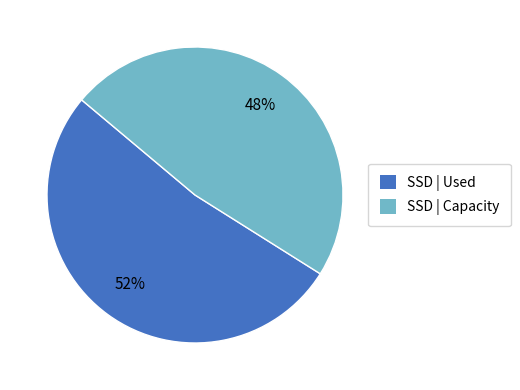

Does any single category account for the majority?

Yes